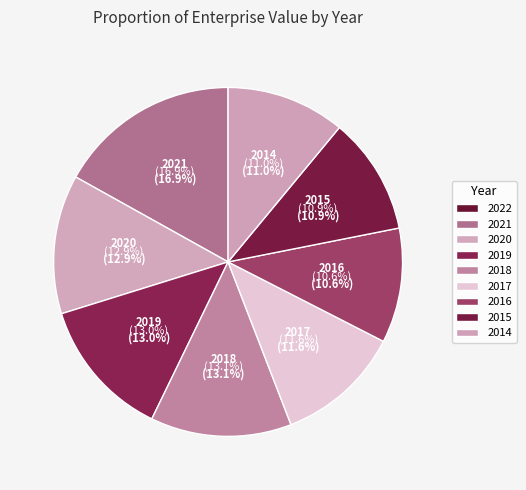

To the nearest percent, what percentage of the pie is 2014?

11%